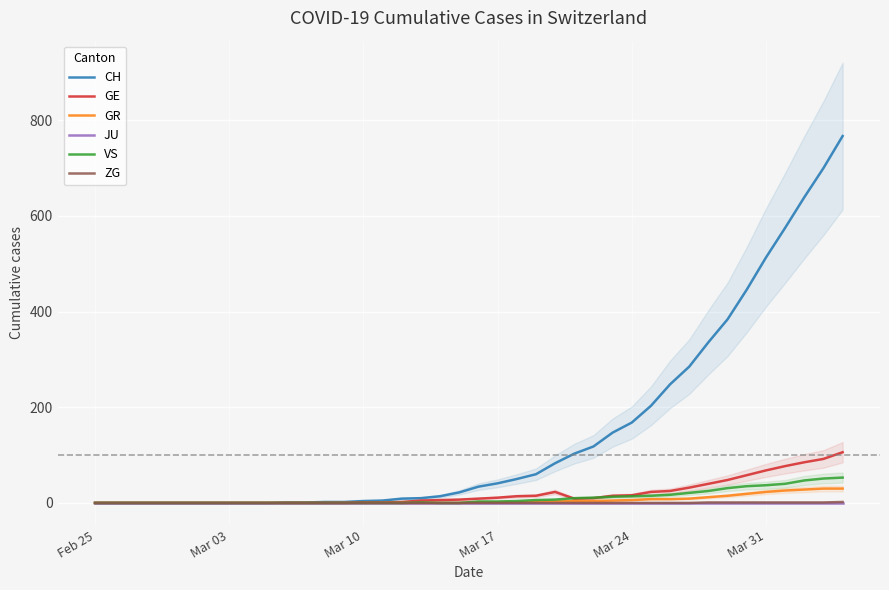

The value of CH at Mar 03 is 0. True or false?

True